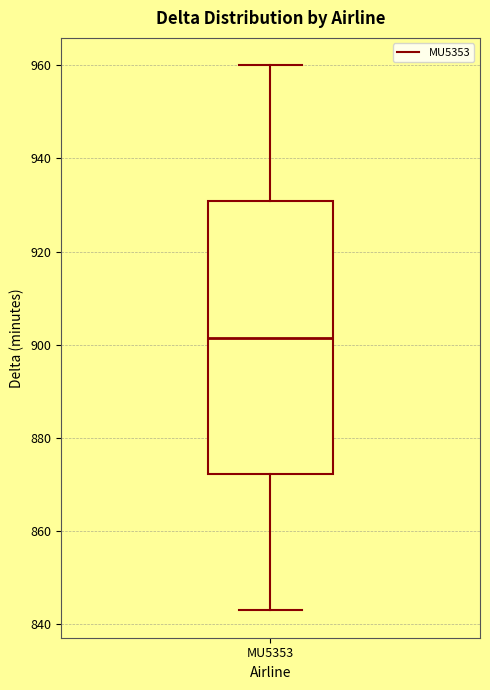

Read this box plot against the y-axis: the position of the median line, the range covered by the box, and the ends of both whiskers. The values are not printed on the chart, so give them approximately, as read against the axis.

median 902, box 872 to 930, whiskers 844 to 960